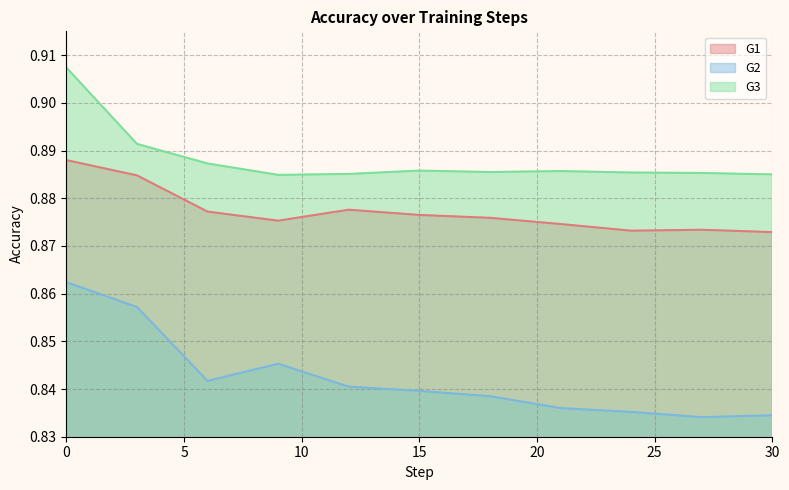

Reading left to right, extract all data points from this chart.

G1: 0.9	0.9	0.9	0.9	0.9	0.9	0.9	0.9	0.9	0.9	0.9
G2: 0.9	0.9	0.8	0.8	0.8	0.8	0.8	0.8	0.8	0.8	0.8
G3: 0.9	0.9	0.9	0.9	0.9	0.9	0.9	0.9	0.9	0.9	0.9